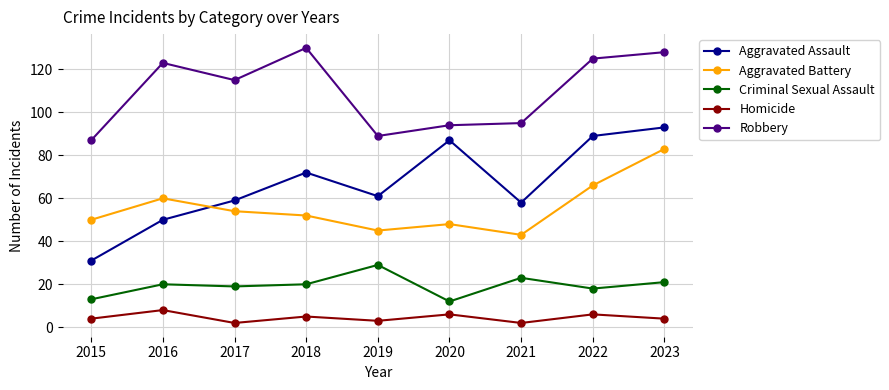

After their last crossing, which series has the higher values: Aggravated Battery or Aggravated Assault?

Aggravated Assault